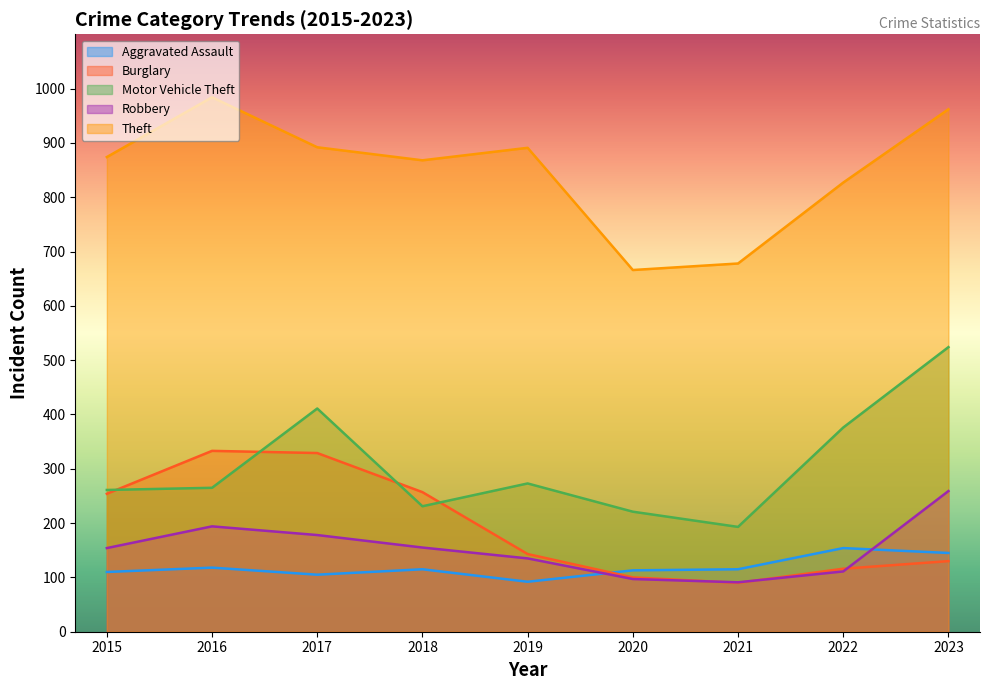

Which series has the largest total across all categories?

Theft